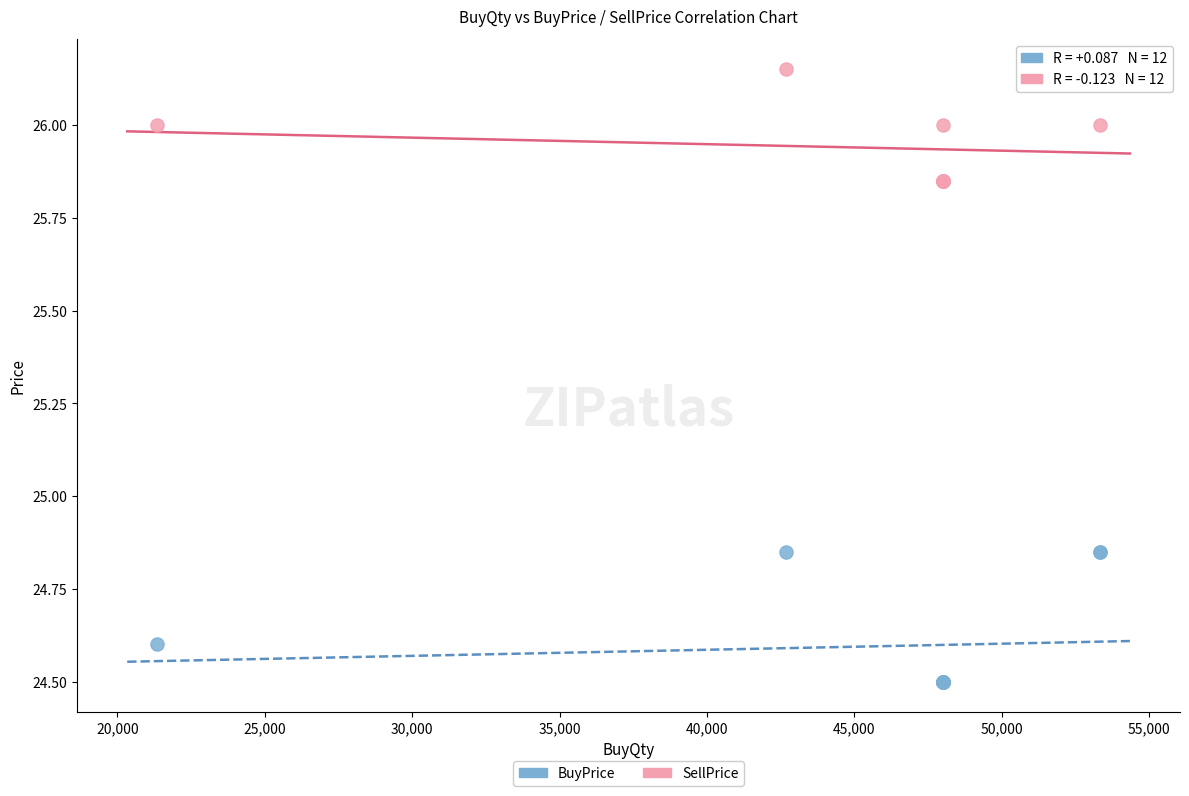

Which series contains the lowest Y value?

BuyPrice